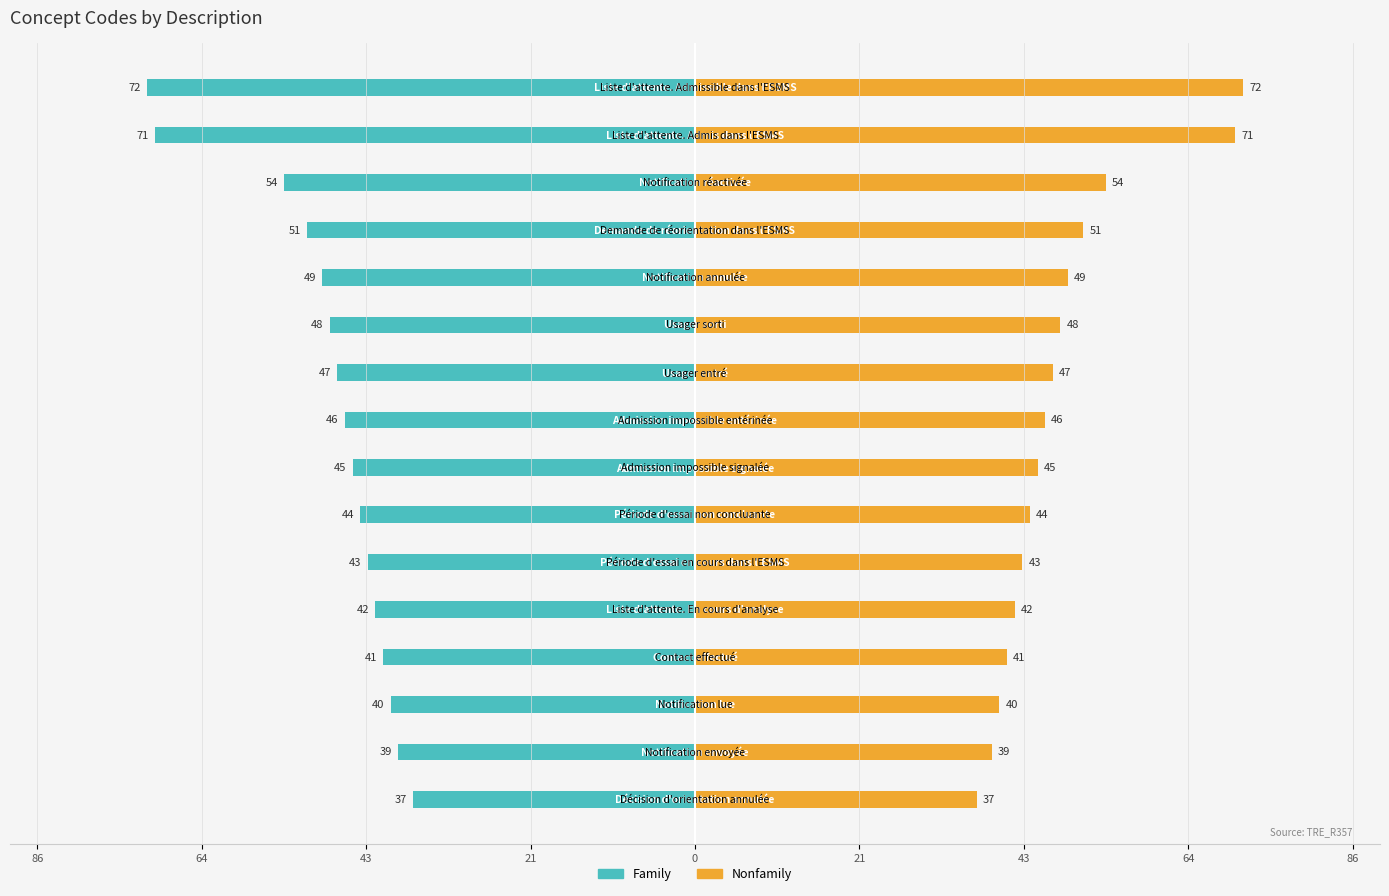

List the series in order of their peak value, lowest first.

Family, Nonfamily